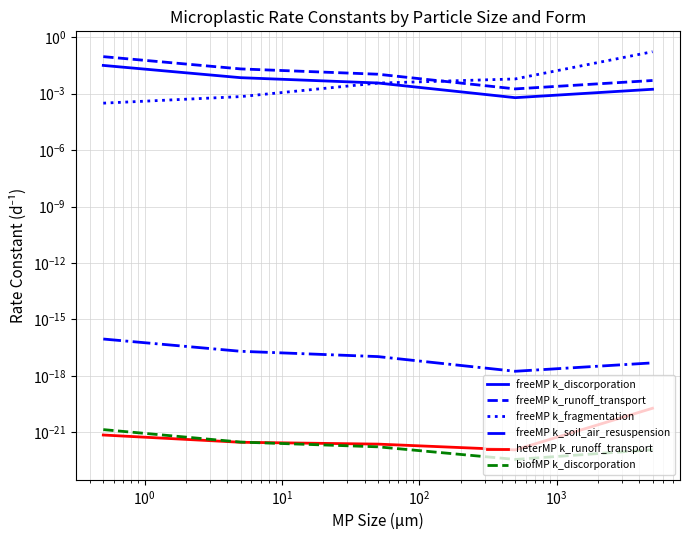

Does the chart display data point markers on the line(s)?

No